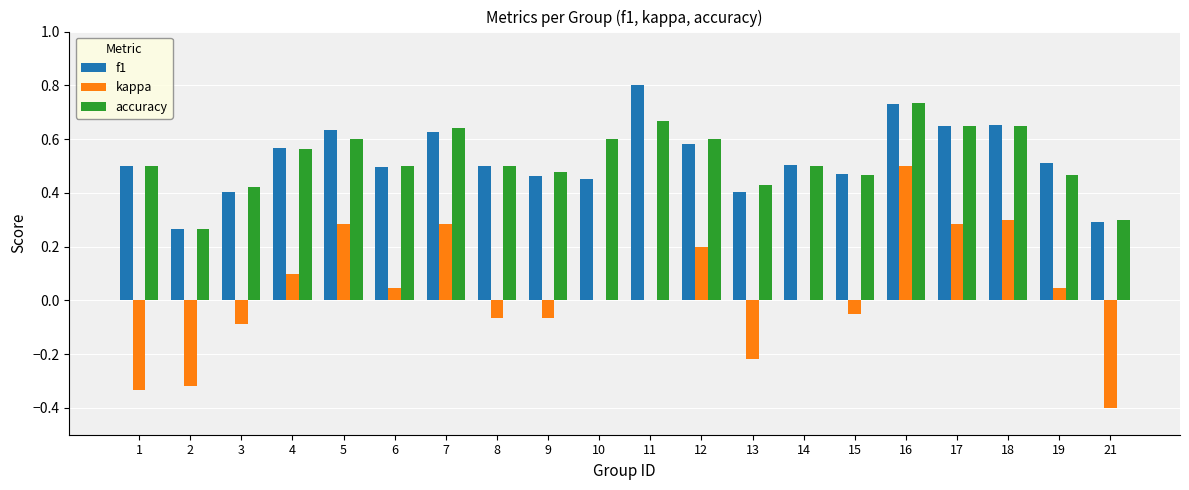

How many distinct data groups are displayed?

3